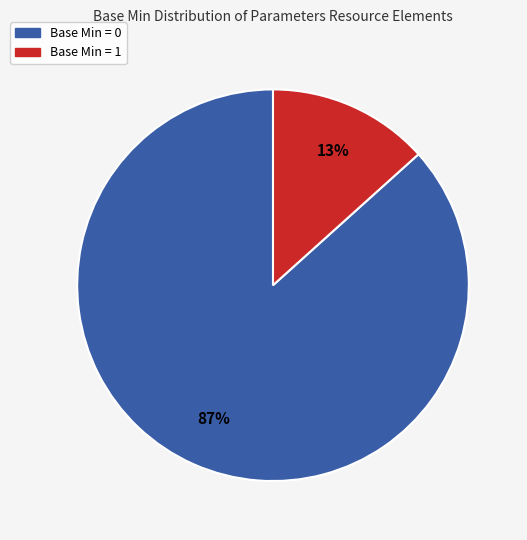

Does any single category account for the majority?

Yes